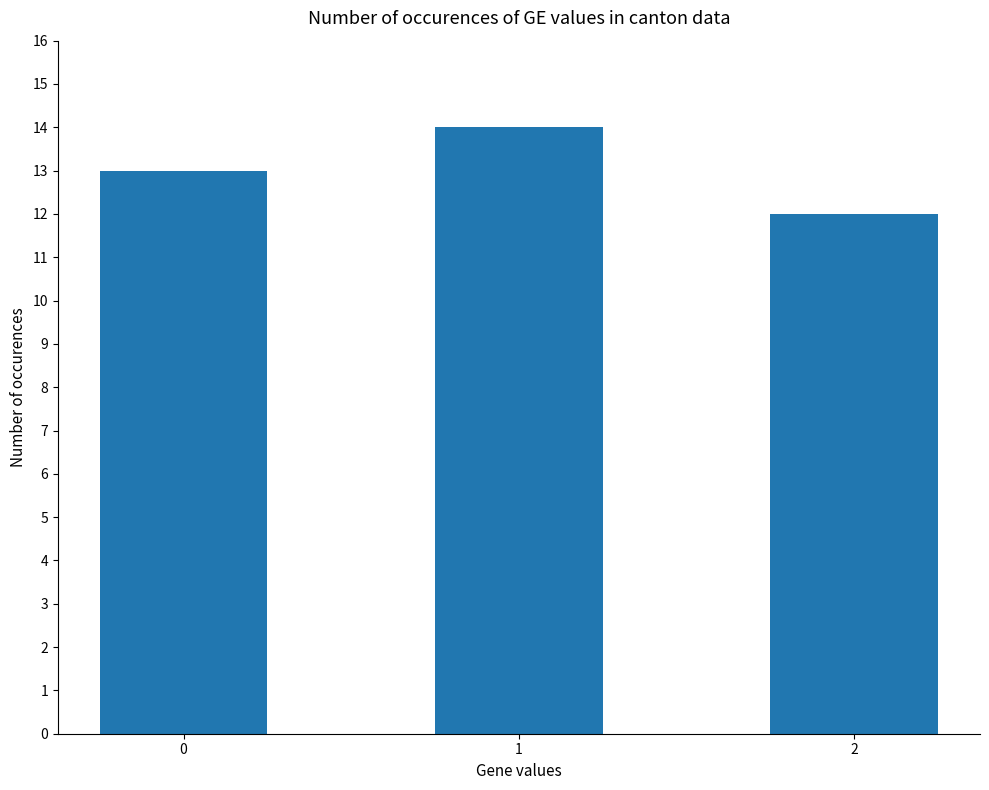

What is the sum of the values at 2 and 0?

25